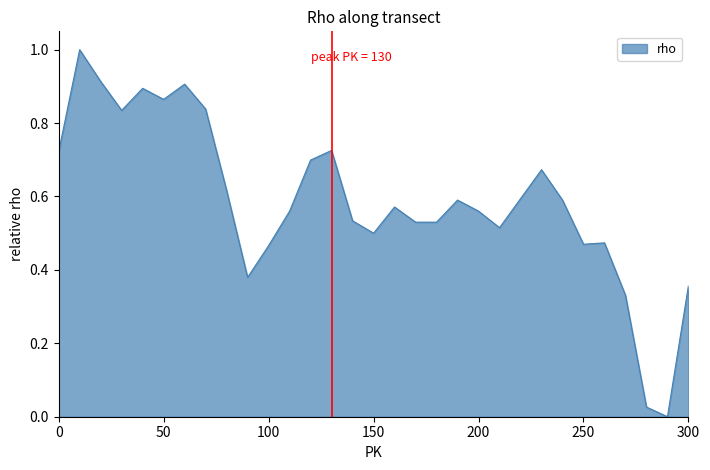

How many lines are shown in the chart?

1